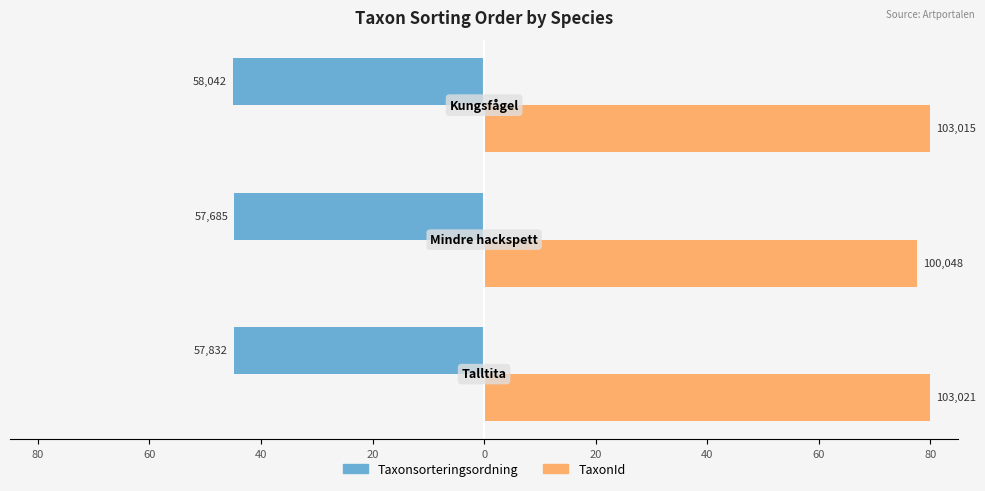

What is the value of the Taxonsorteringsordning bar at the 3rd from the left?

-45.1